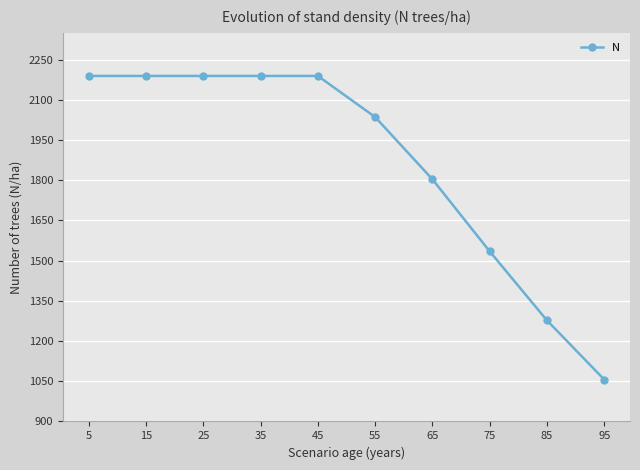

What is the average value?

1865.4